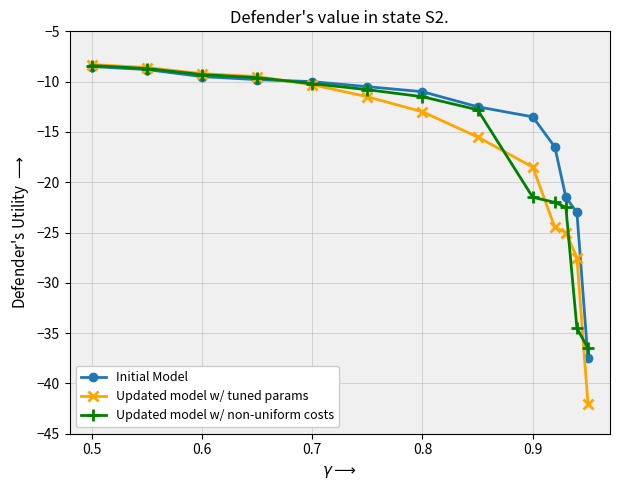

Which series has the widest spread of values?

Updated model w/ tuned params